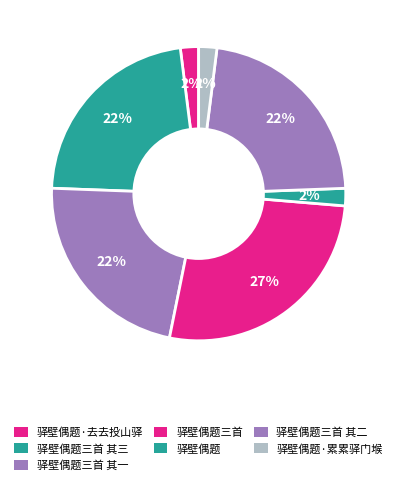

Count the number of slices in the pie.

7